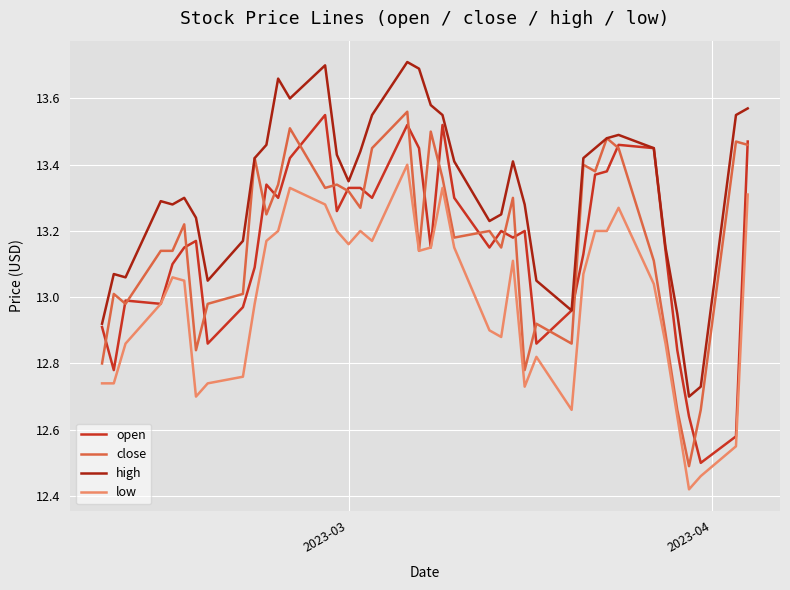

The value of high at 8 is 8.1. True or false?

False